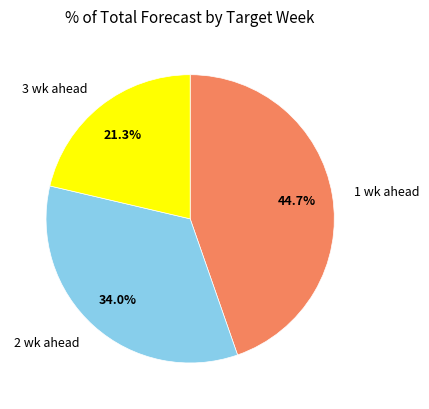

True or false: 2 wk ahead accounts for 34% of the total.

True